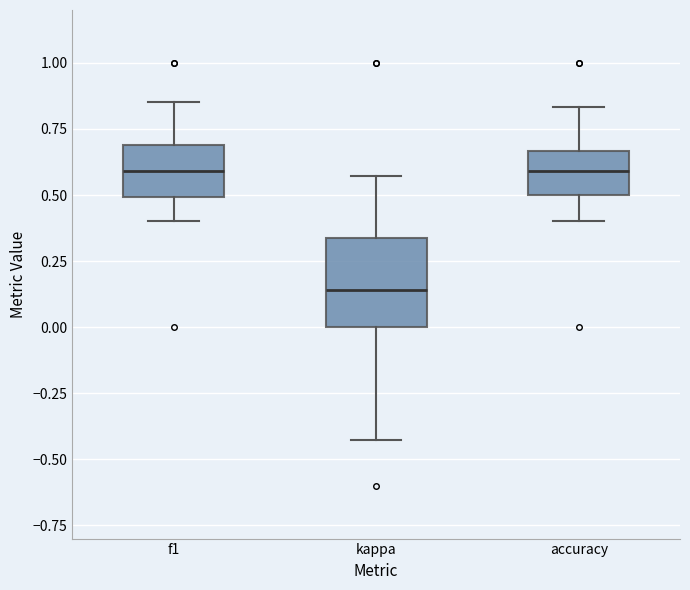

Comparing the boxes themselves (not the whiskers), which one is the tallest?

kappa